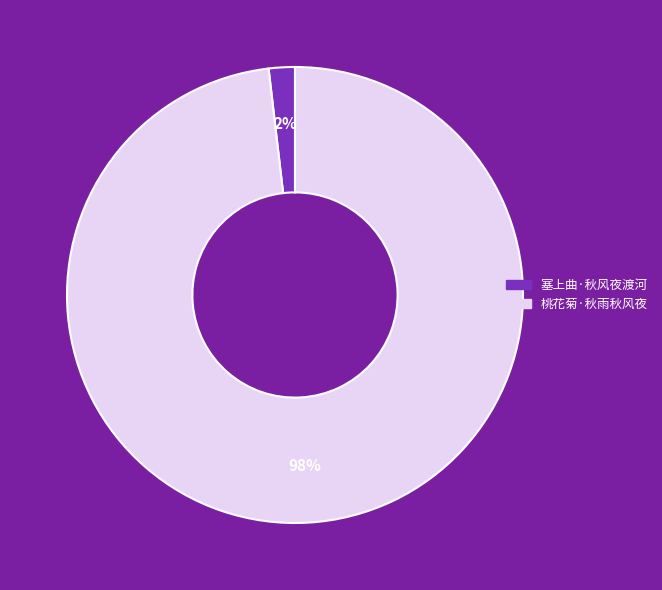

What is the smallest slice in the pie chart?

塞上曲·秋风夜渡河